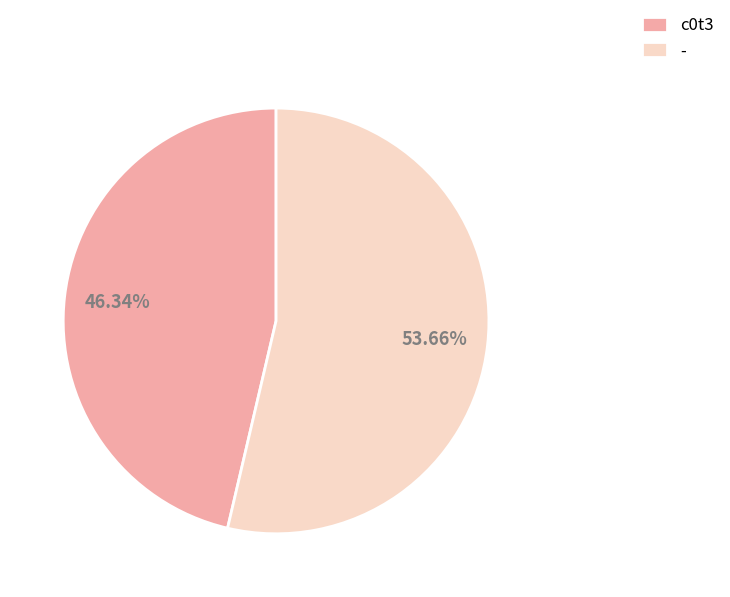

What is the ratio of the value at c0t3 to the value at -?

0.9